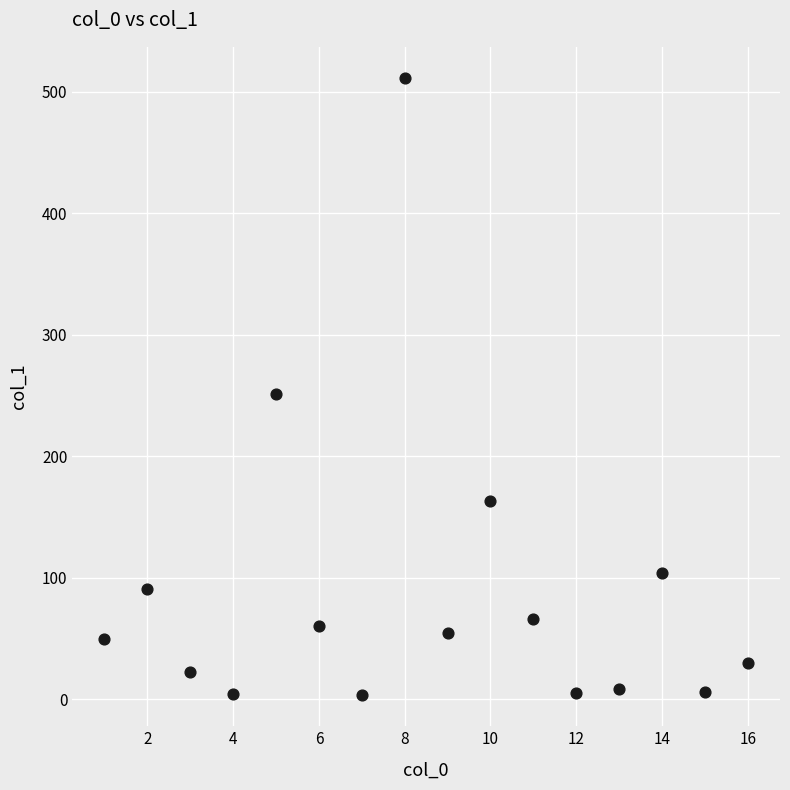

What is the range of X values (max minus min)?

15.0